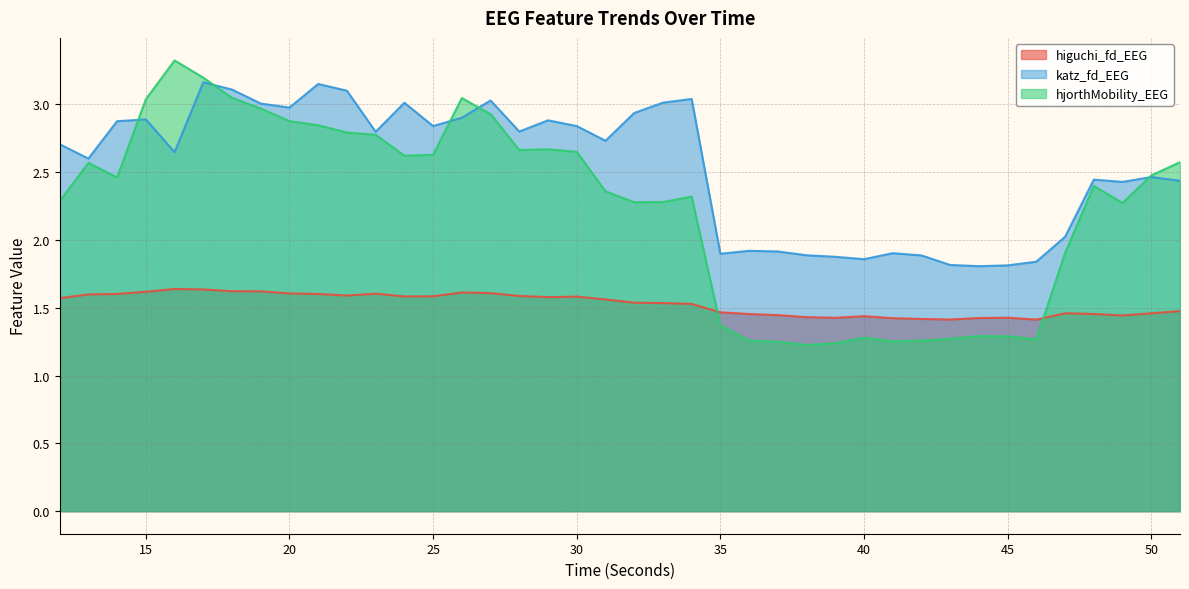

What is the total value across all series at 41?

4.6